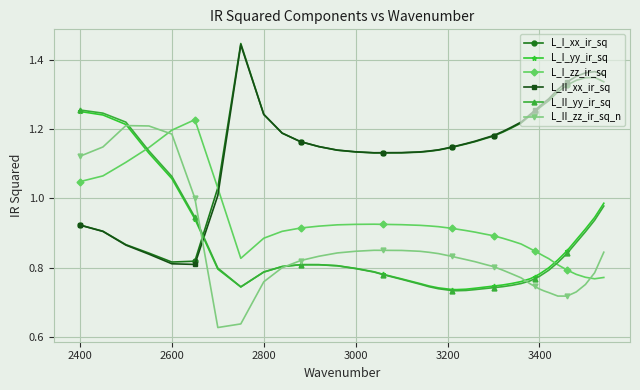

Which series ends up on top after the final intersection of L_II_zz_ir_sq_n and L_I_xx_ir_sq?

L_I_xx_ir_sq